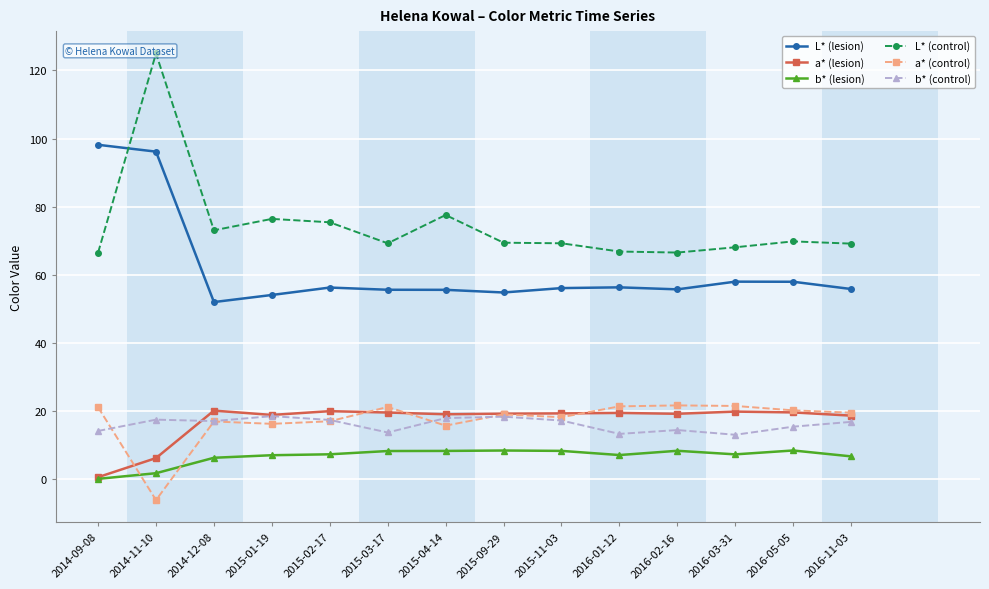

How many data points does each series have?

14